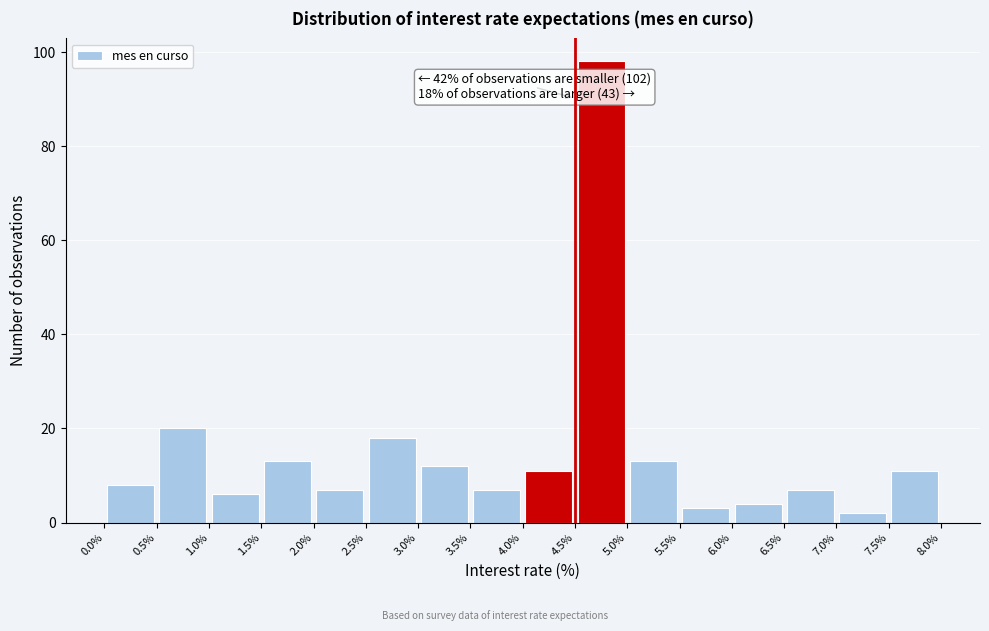

Which range on the x-axis has the tallest bar?

4.5% to 5.0%